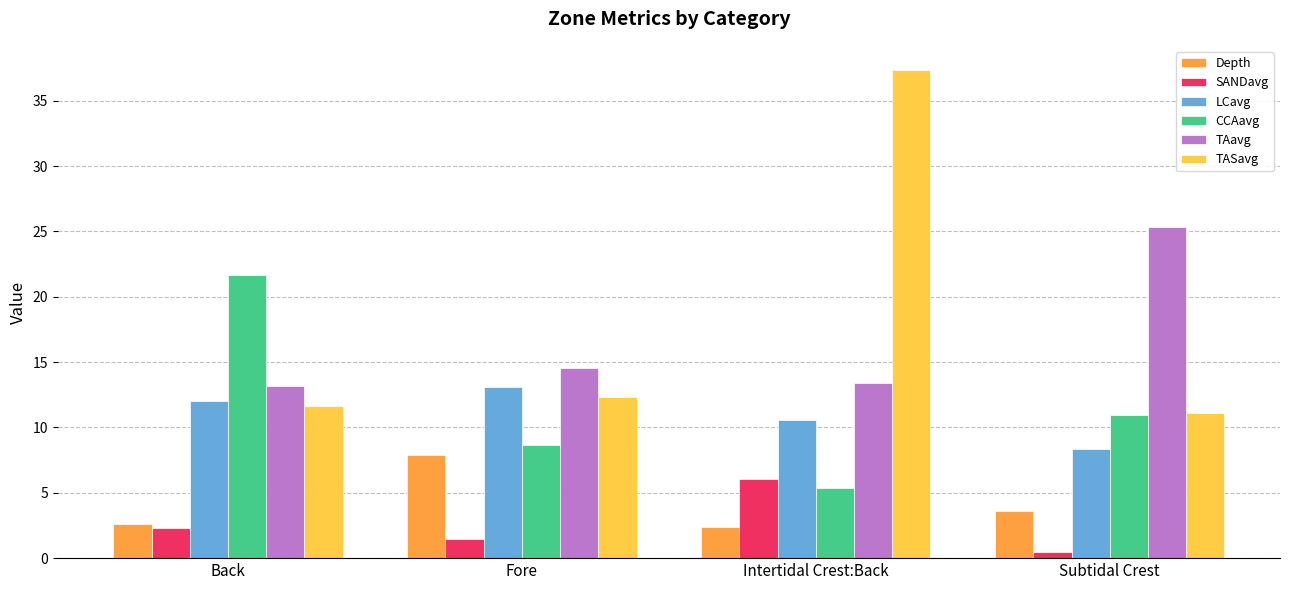

Reading right to left, transcribe all the data shown in this chart.

Depth: 3.6	2.4	7.9	2.6
SANDavg: 0.5	6.1	1.5	2.3
LCavg: 8.3	10.5	13.1	12.0
CCAavg: 10.9	5.3	8.7	21.7
TAavg: 25.3	13.4	14.6	13.2
TASavg: 11.1	37.3	12.3	11.7